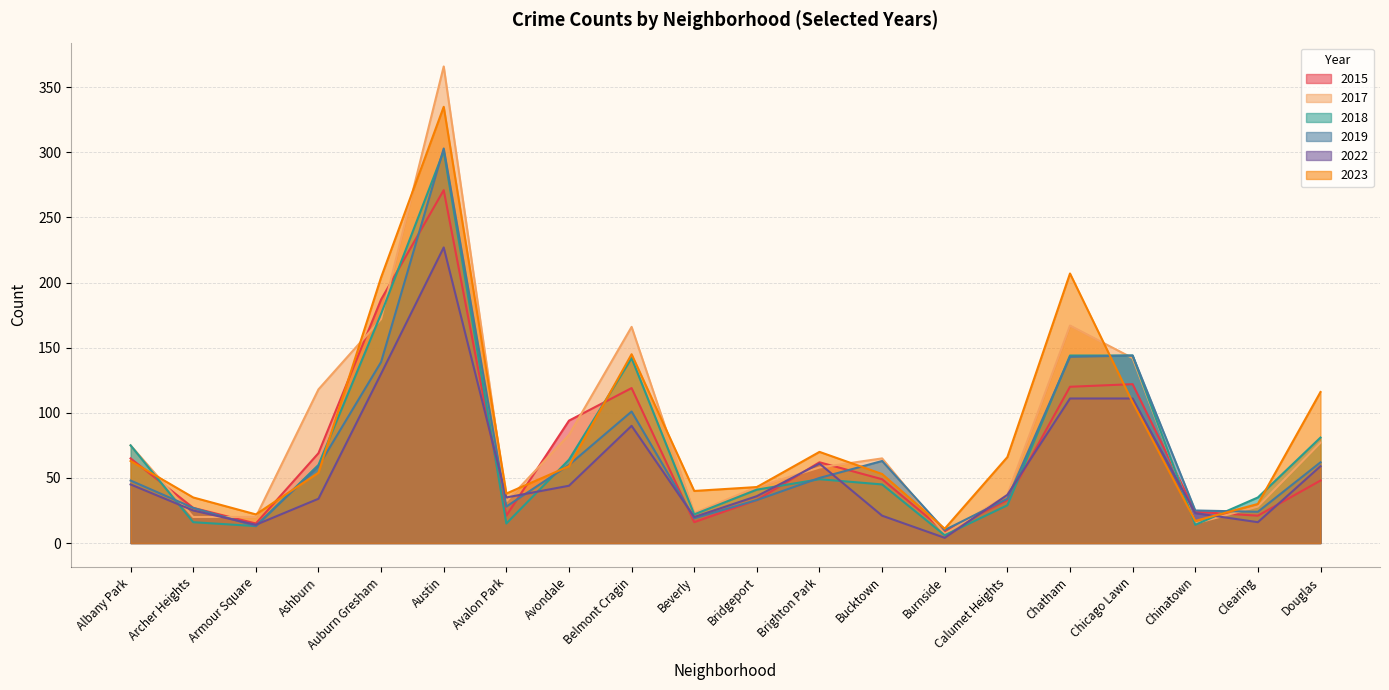

Rank the series at Beverly from highest to lowest value.

2023, 2017, 2018, 2022, 2019, 2015